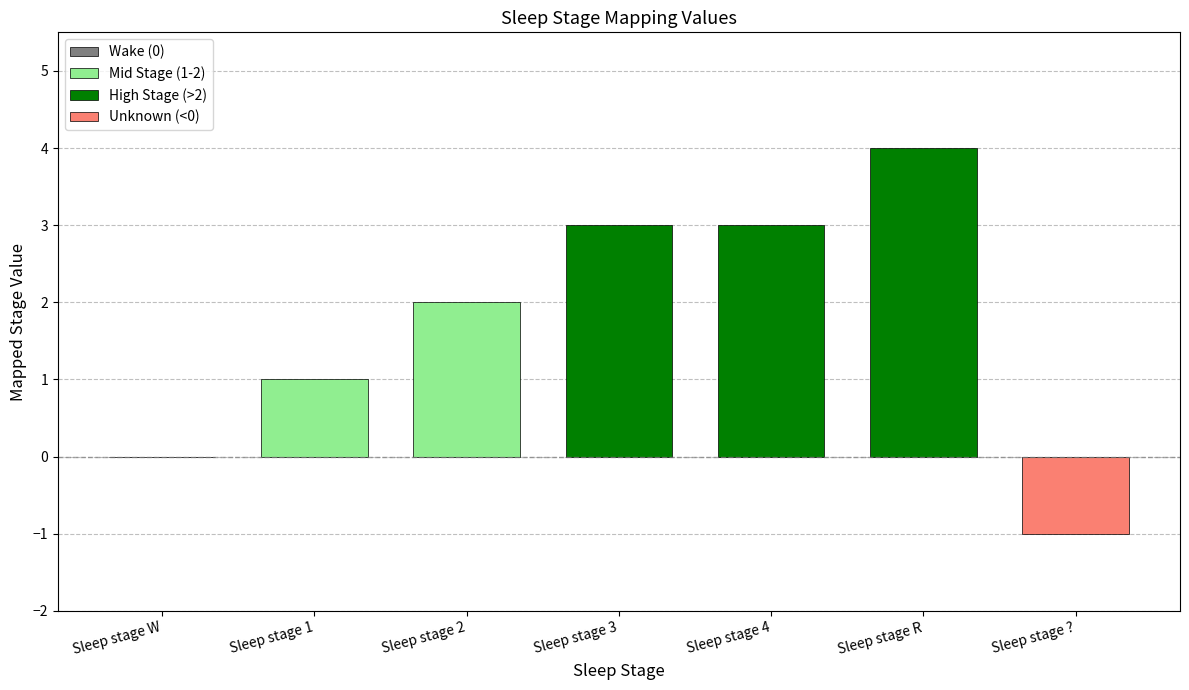

Where is the data nearest to the value 1?

Sleep stage 1